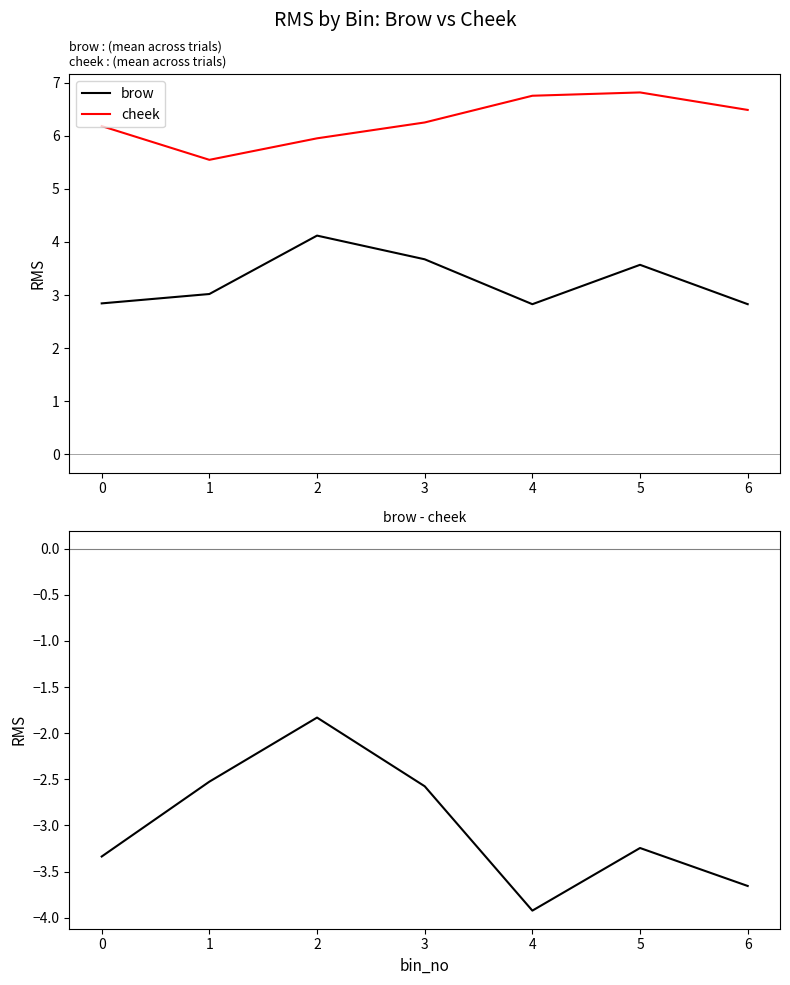

What is the value of the brow - cheek point at the 1st from the left?

-3.3